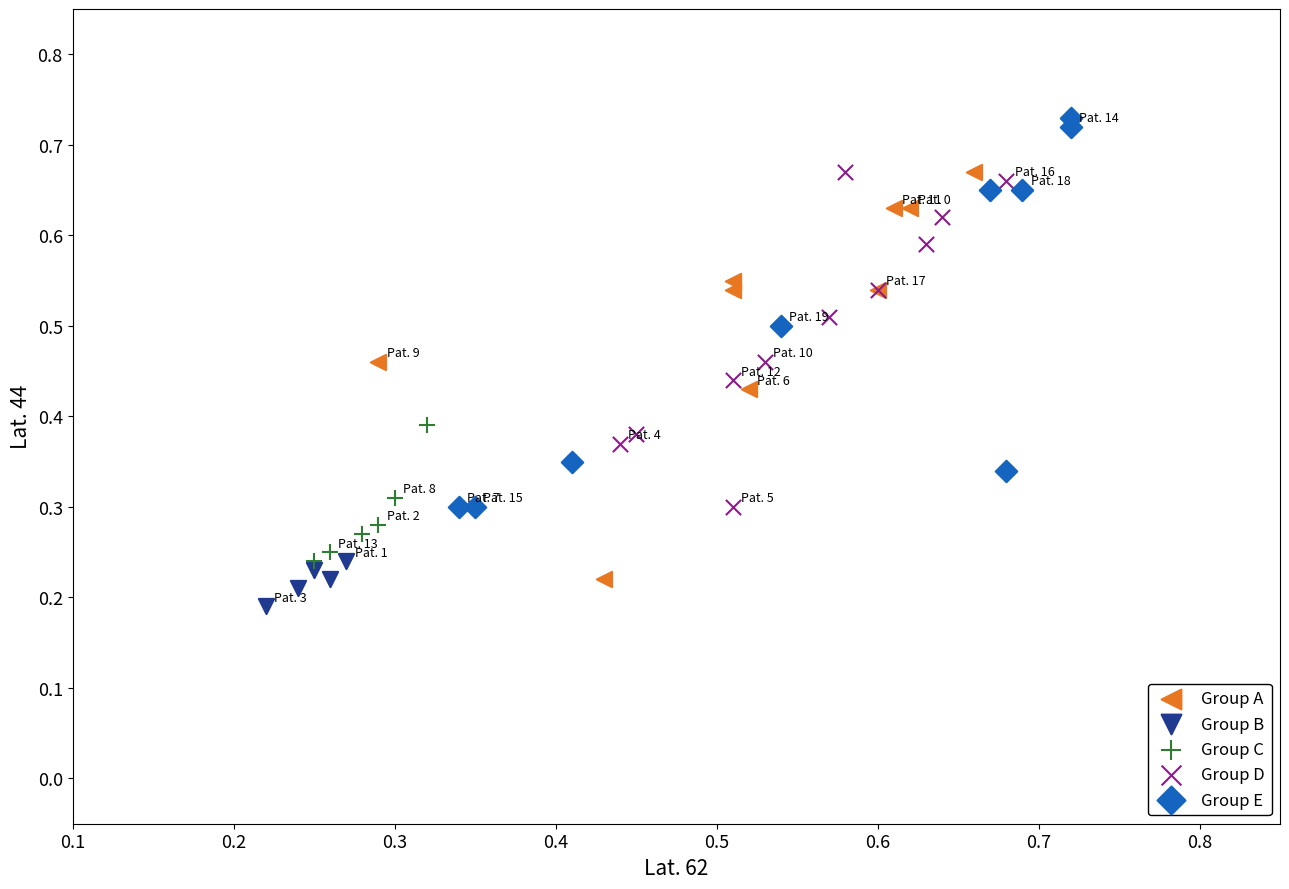

Which series contains the highest Y value?

Group E